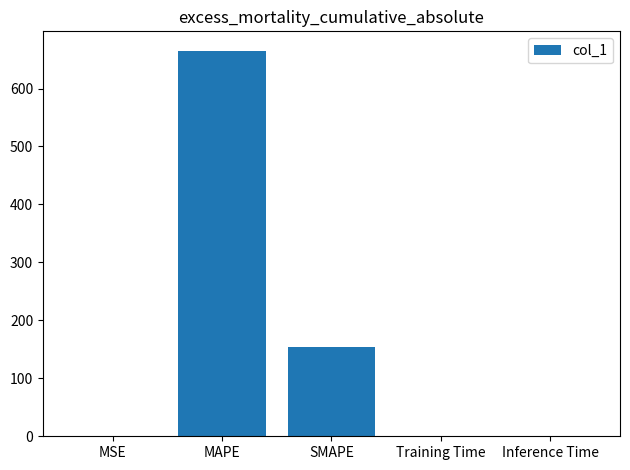

Are the bars horizontal?

No